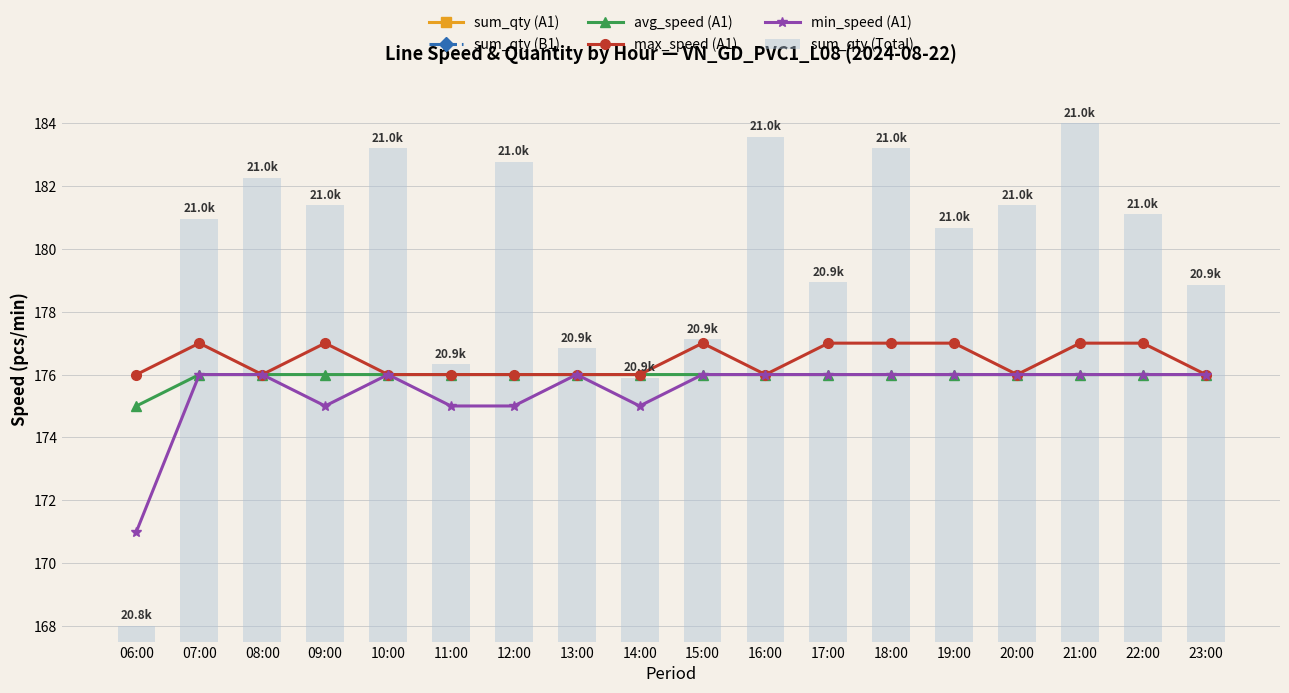

Reading right to left, what are all the values shown in this chart?

sum_qty (A1): -581.3	-577.6	-577.7	-579.4	-578.1	-576.5	-581.2	-576.7	-579.4	-577.7	-578.8	-576.2	-581.4	-575.5	-577.2	-578.2	-577.9	-585.6
sum_qty (B1): -576.7	-578.1	-575.2	-576.0	-578.1	-577.2	-576.7	-576.6	-580.3	-583.3	-581.2	-577.9	-579.1	-578.1	-578.3	-576.4	-578.0	-583.3
avg_speed (A1): 176.0	176.0	176.0	176.0	176.0	176.0	176.0	176.0	176.0	176.0	176.0	176.0	176.0	176.0	176.0	176.0	176.0	175.0
max_speed (A1): 176.0	177.0	177.0	176.0	177.0	177.0	177.0	176.0	177.0	176.0	176.0	176.0	176.0	176.0	177.0	176.0	177.0	176.0
min_speed (A1): 176.0	176.0	176.0	176.0	176.0	176.0	176.0	176.0	176.0	175.0	176.0	175.0	175.0	176.0	175.0	176.0	176.0	171.0
sum_qty (Total): 178.9	181.1	184.0	181.4	180.7	183.2	178.9	183.6	177.1	175.9	176.8	182.8	176.3	183.2	181.4	182.3	181.0	168.0